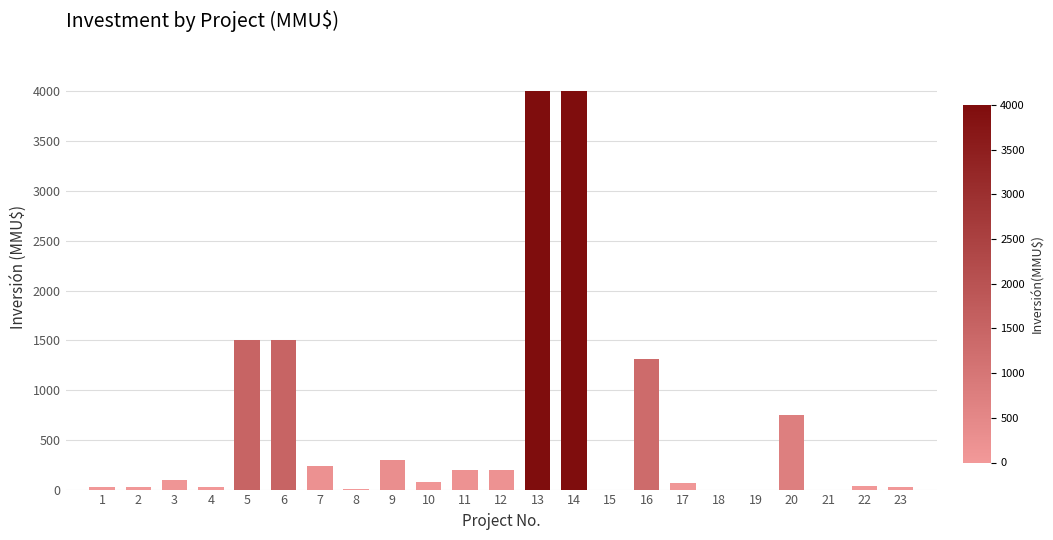

What is the sum of all values?

14405